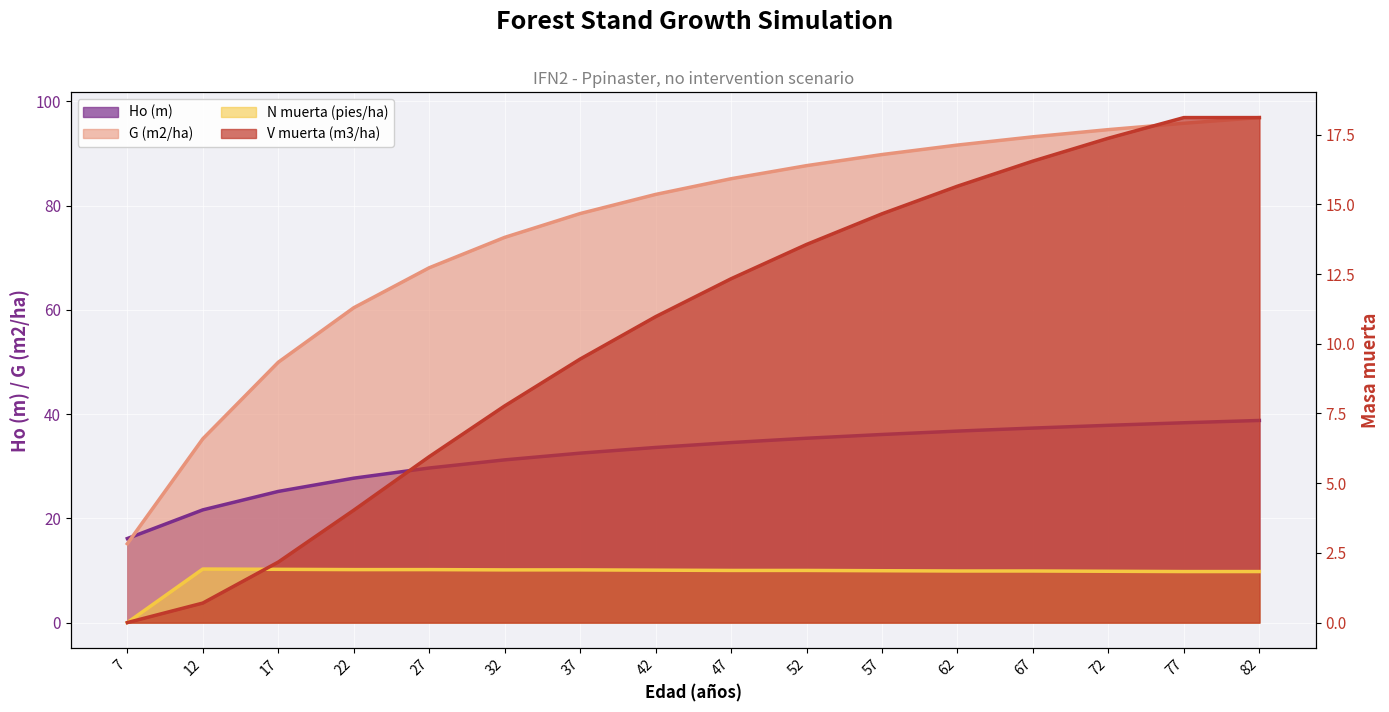

Where is Ho (m) nearest to the value 27?

22